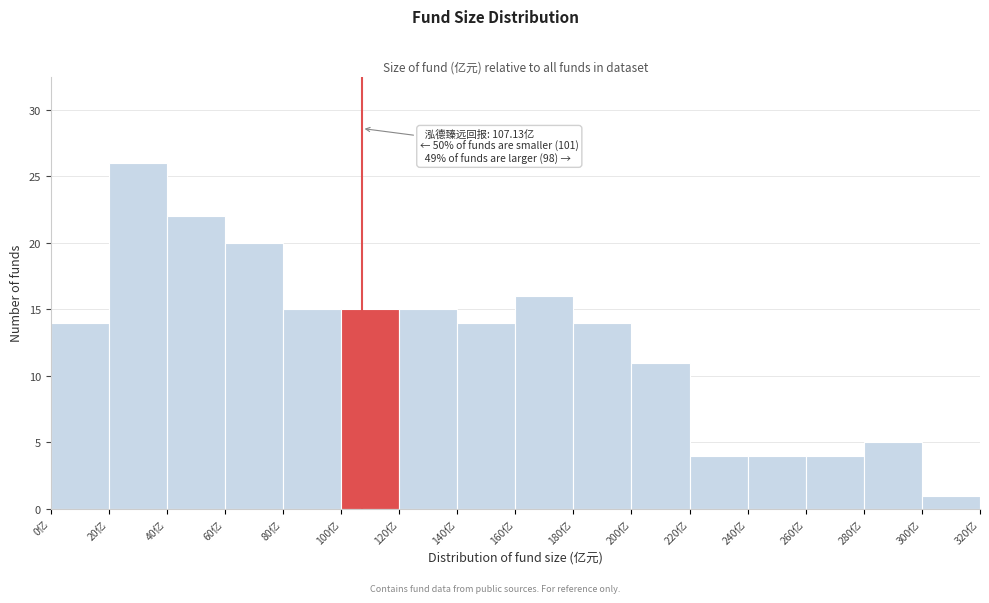

Which range on the x-axis has the tallest bar?

20 to 40